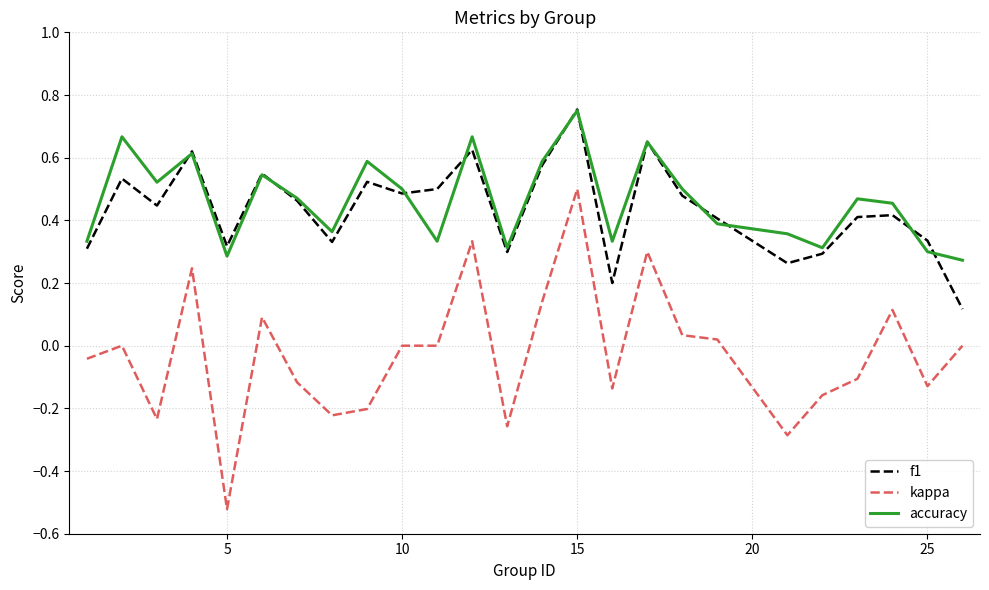

How many f1 values are between 0 and 1?

25